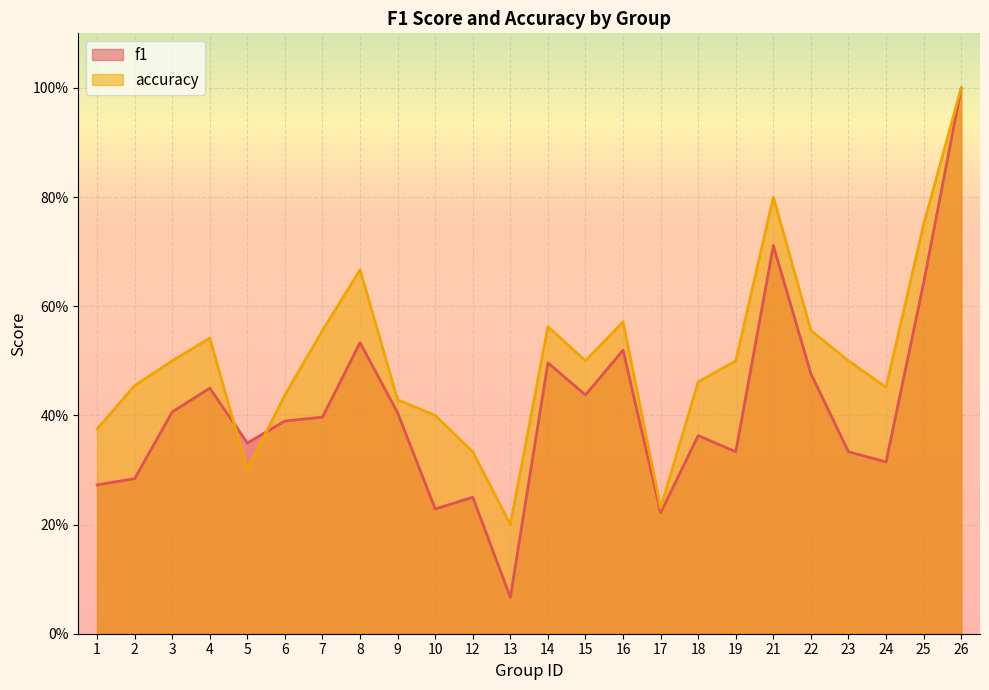

List the labels in order of accuracy value, smallest first.

13, 17, 5, 12, 1, 10, 9, 6, 24, 2, 18, 3, 15, 19, 23, 4, 7, 22, 14, 16, 8, 25, 21, 26